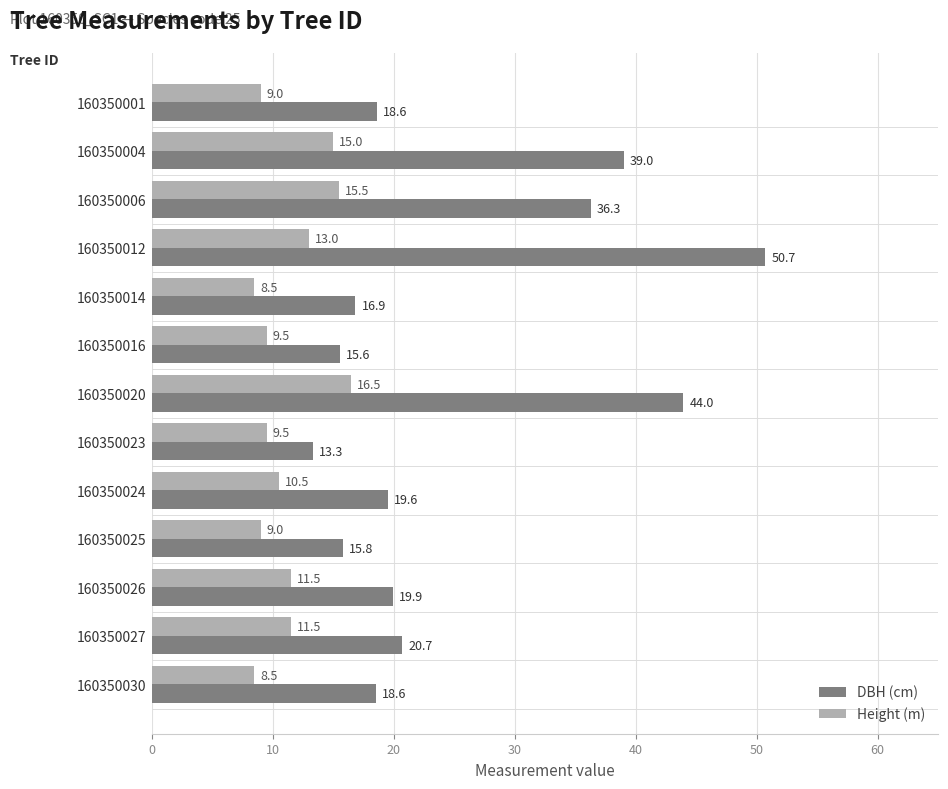

What is the difference between the maximum and minimum values in the DBH (cm) series?

37.4